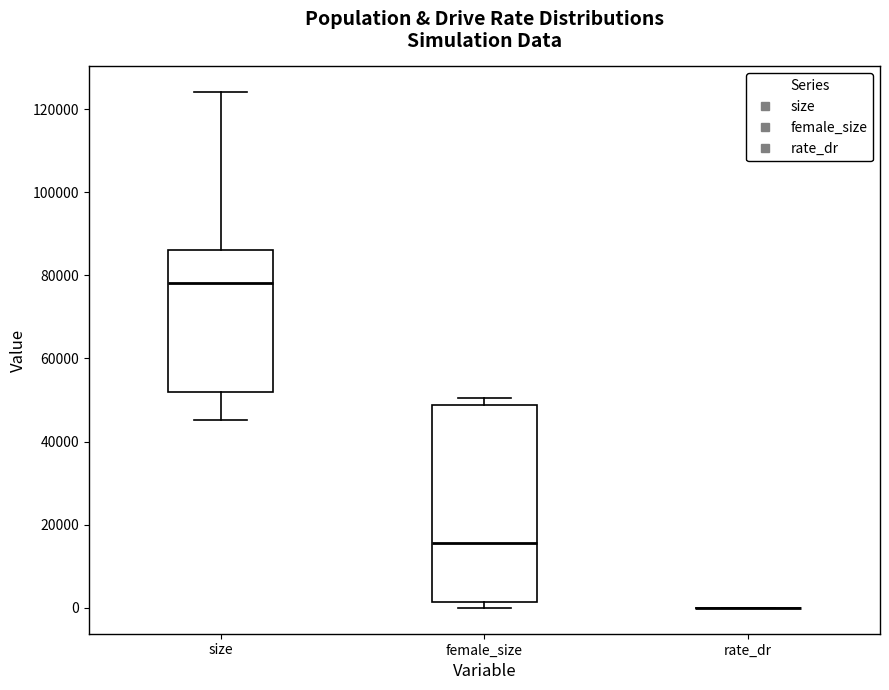

Reading left to right, transcribe this box plot: for each box, give where its median line is, the range the box spans, and where its two whiskers end, as read against the y-axis. The values are not printed on the chart, so give them approximately, as read against the axis.

size: median 78000, box 52000 to 86000, whiskers 46000 to 124000
female_size: median 16000, box 2000 to 48000, whiskers 0 to 50000
rate_dr: box collapsed to a line at 0, whiskers 0 to 0